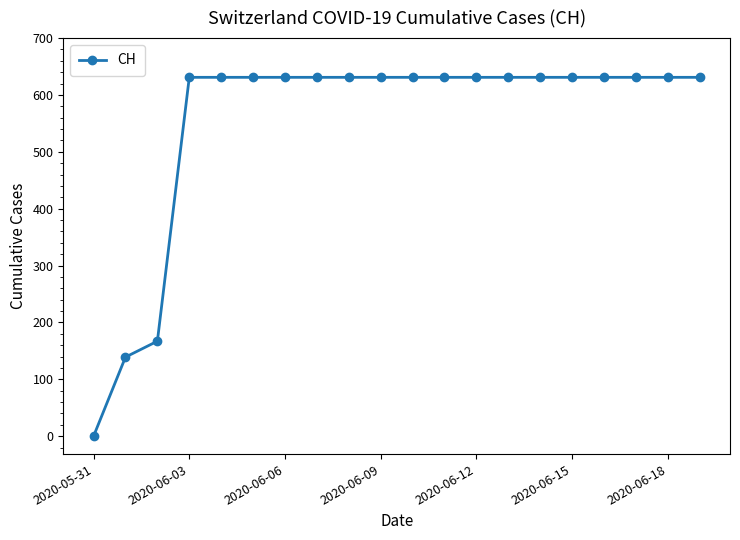

What is the average value?

552